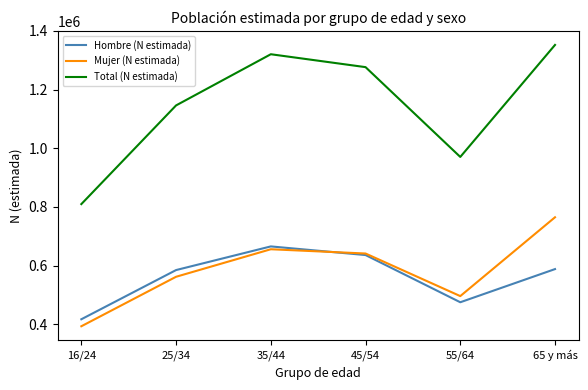

What is the difference between the maximum and second lowest values in the Hombre (N estimada) series?

190484